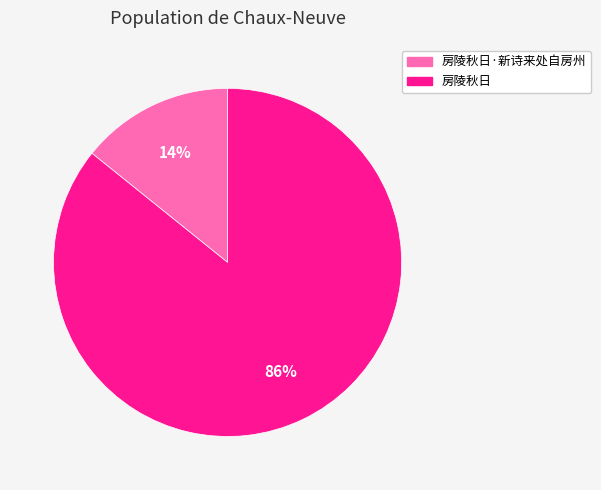

To the nearest percent, what is the difference between the largest and smallest slice percentages?

72%